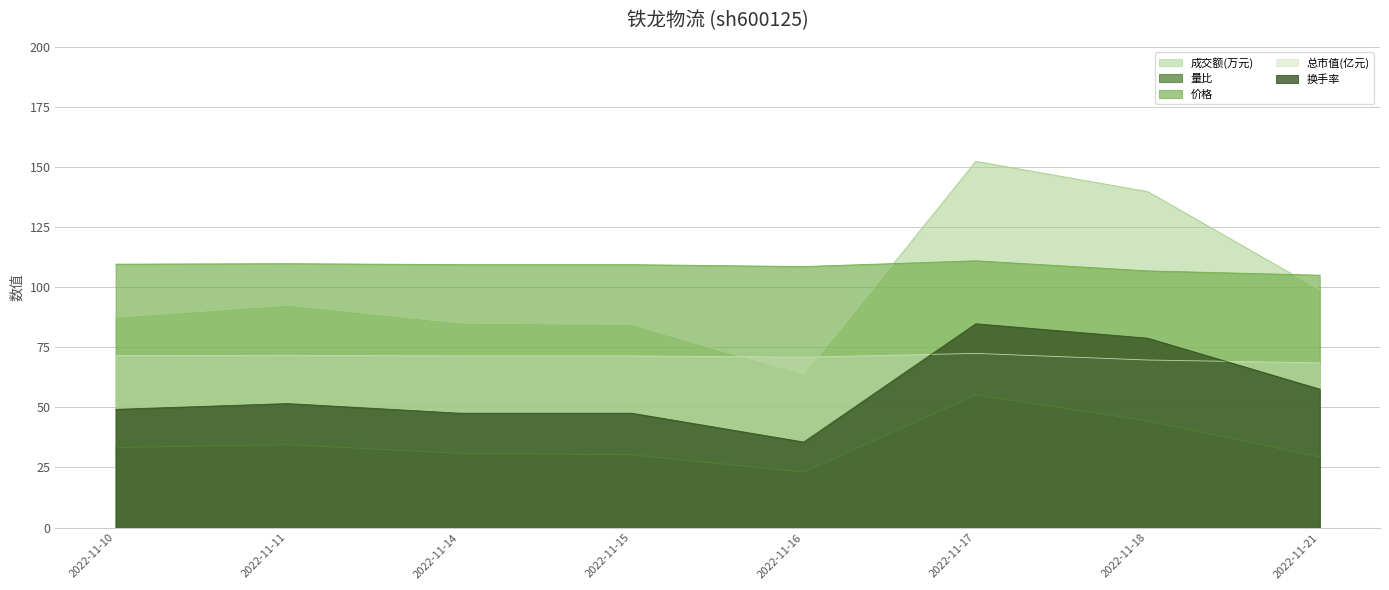

How many data points in 量比 are above 33?

4